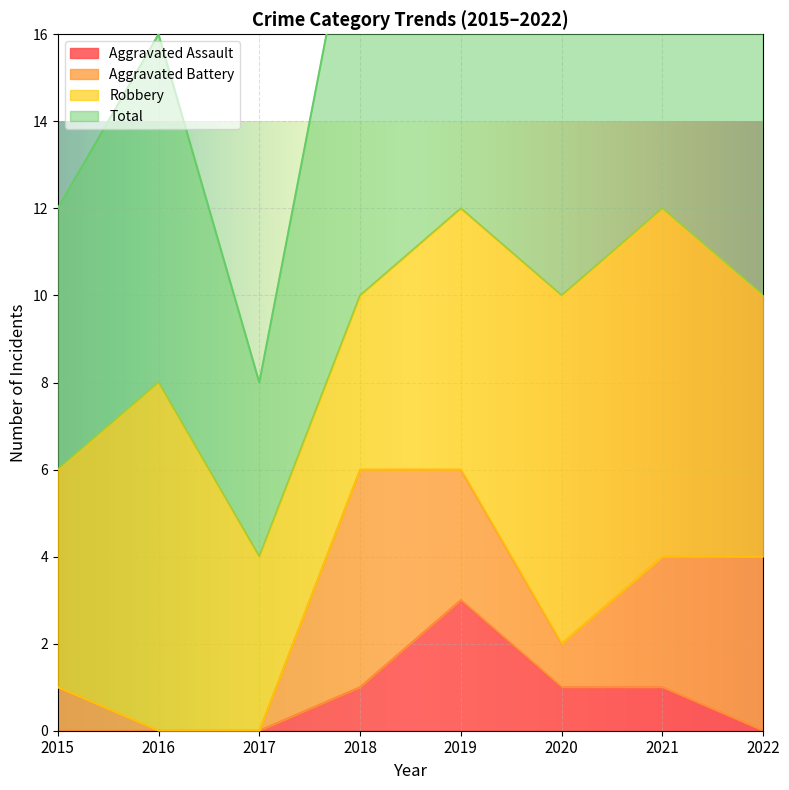

What is the highest value of the Total series?

25